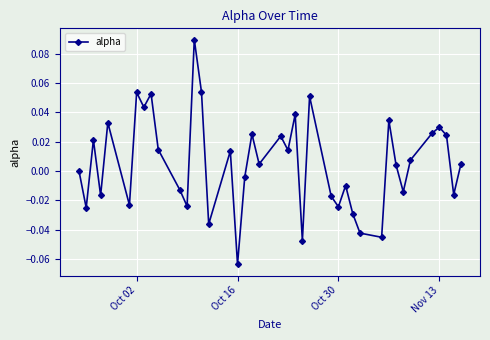

True or false: there are more than 1 points higher than both neighbors.

True